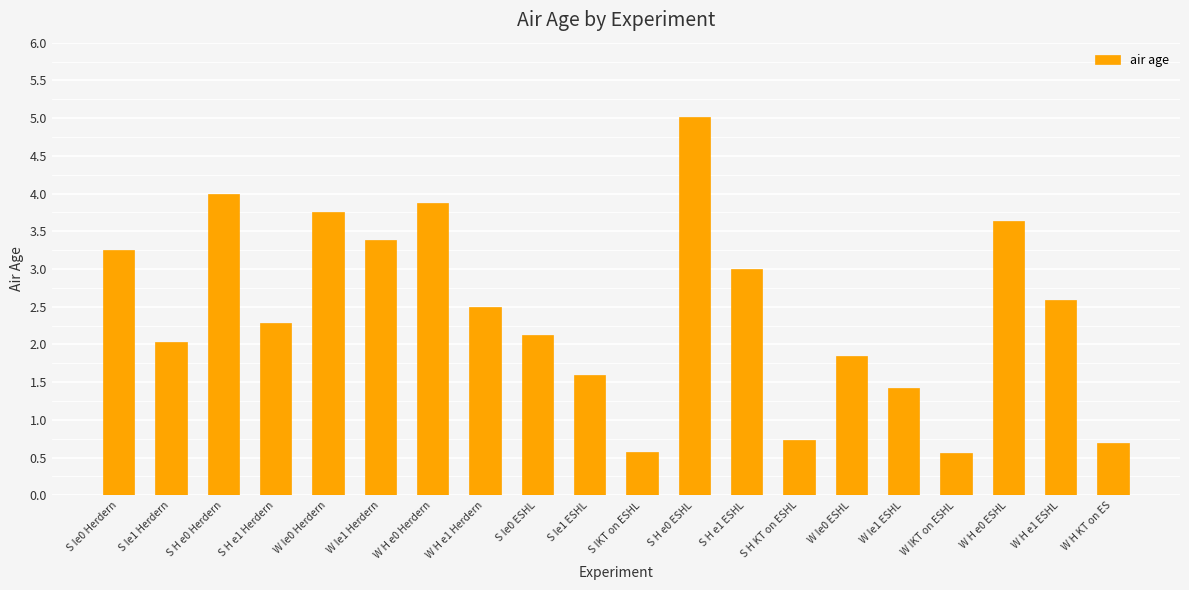

The chart shows a value of 5.0 at S H e0 ESHL. True or false?

True